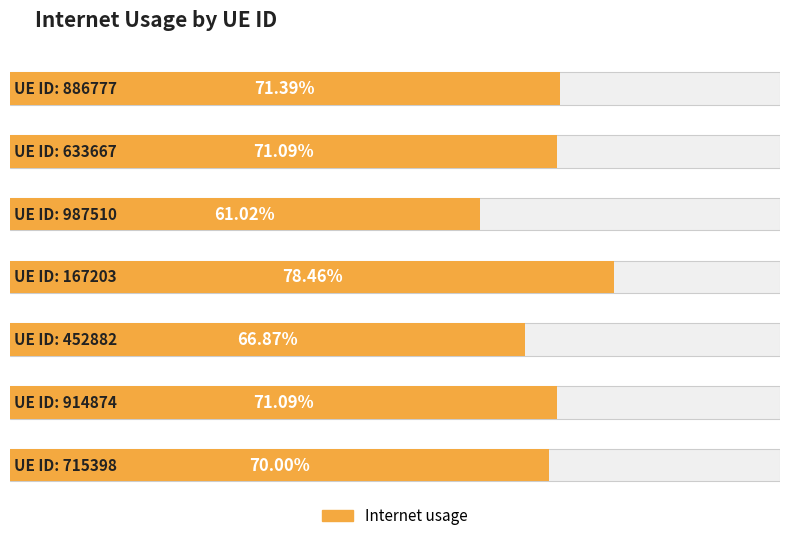

True or false: the data shows 0.7 at 452882.

True